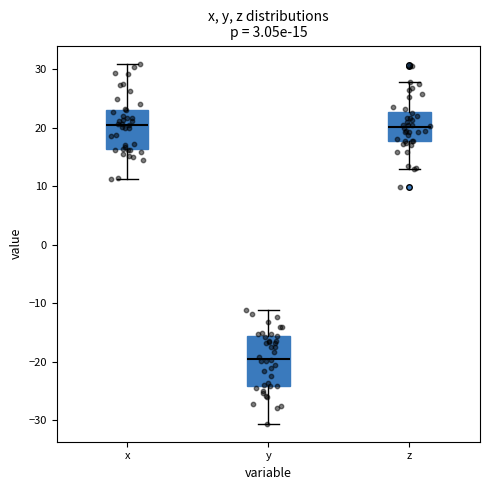

Which box is the tallest, from its lower edge to its upper edge?

y